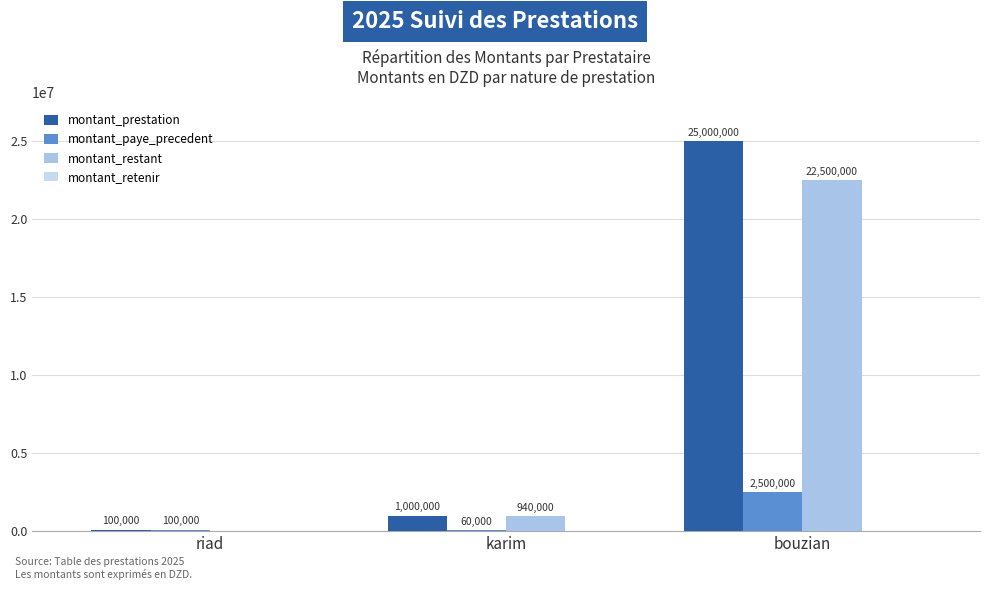

Are the bars grouped side by side (vs. stacked)?

Yes